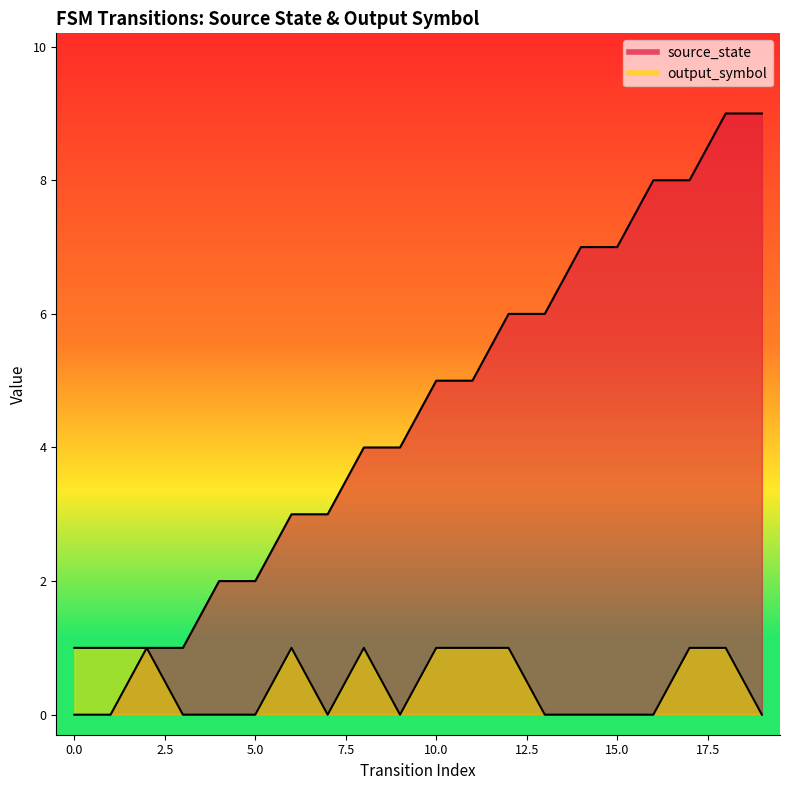

Which series reaches the minimum Y coordinate?

source_state